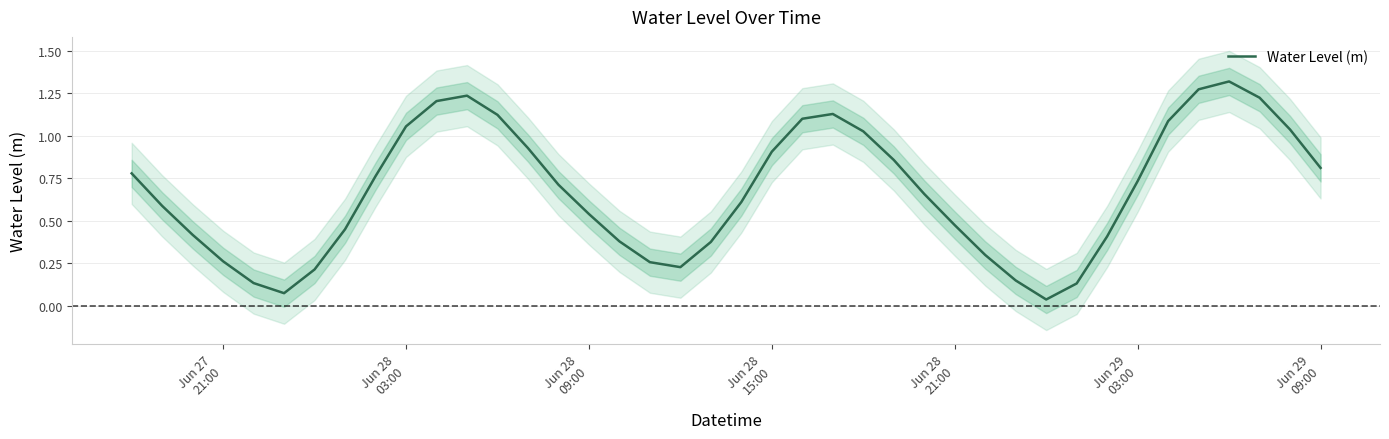

How many lines are shown in the chart?

1